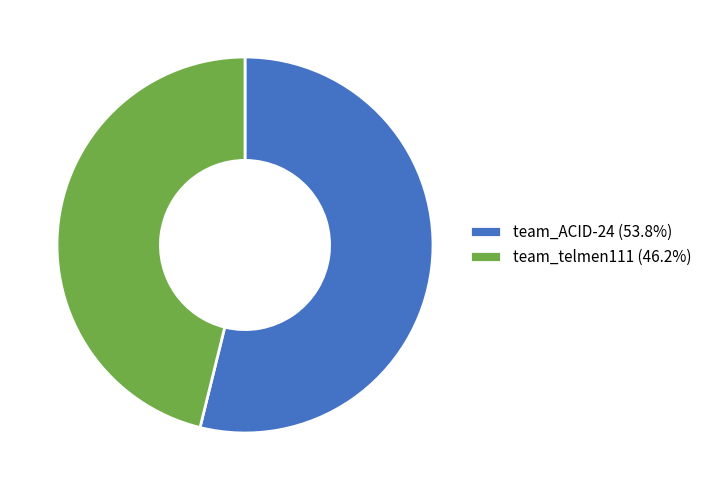

Which category has the biggest portion of the pie?

team_ACID-24